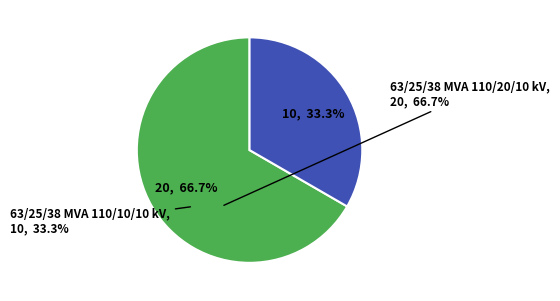

What is the total percentage of 63/25/38 MVA 110/20/10 kV and 63/25/38 MVA 110/10/10 kV?

100.0%